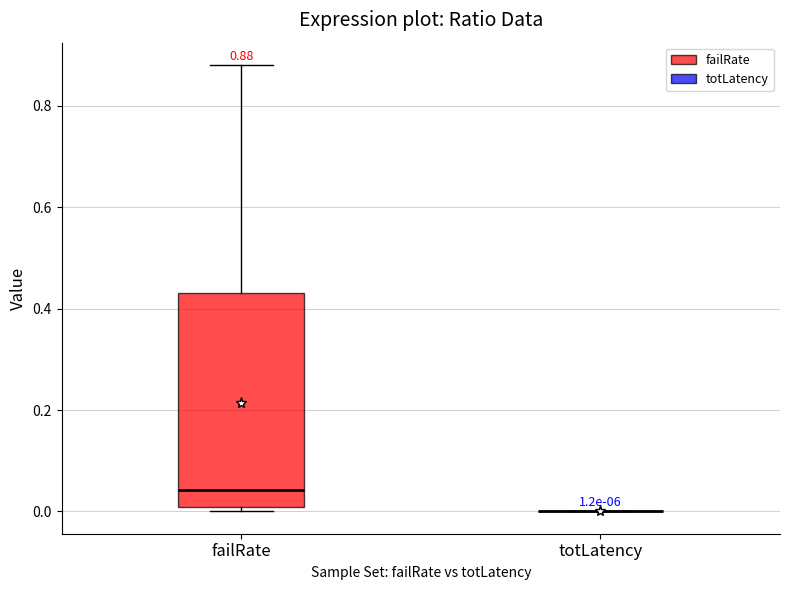

Which box is the tallest, from its lower edge to its upper edge?

failRate